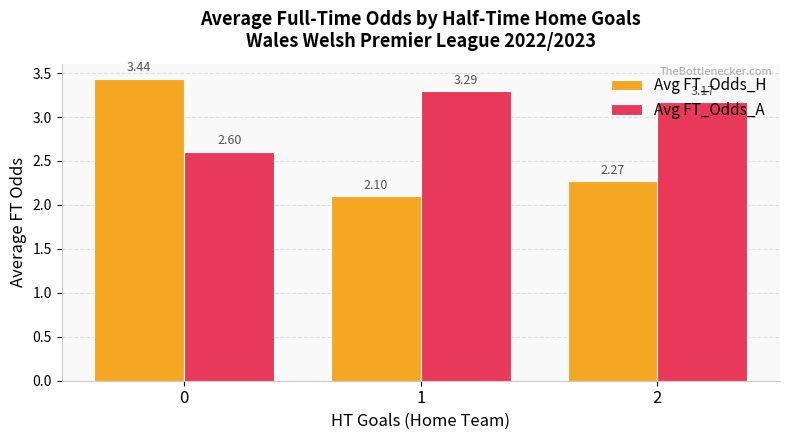

What is the difference between the Avg FT_Odds_H values at 1 and 0?

1.3